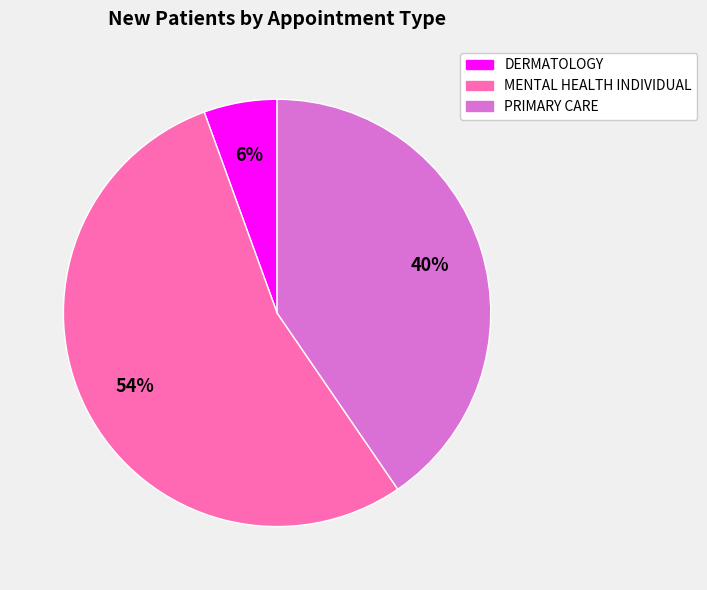

Does MENTAL HEALTH INDIVIDUAL represent more than half of the total?

Yes